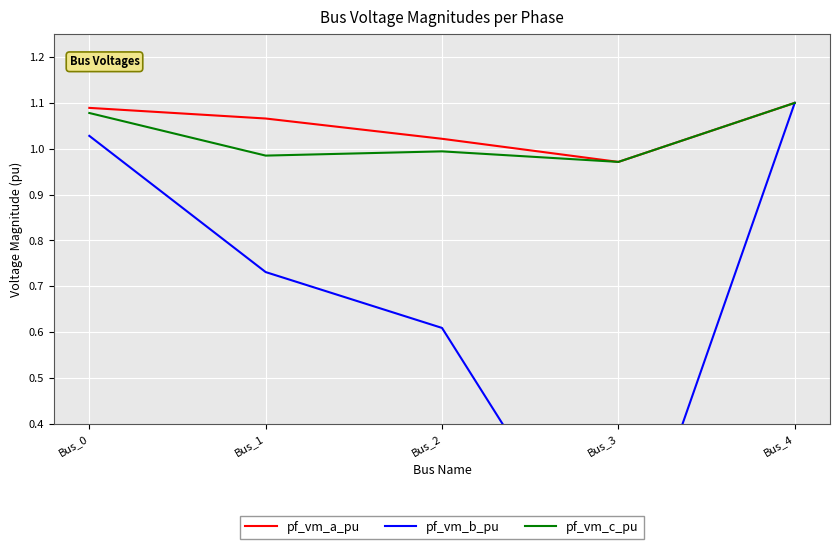

At which category does pf_vm_b_pu reach its first local valley?

Bus_3